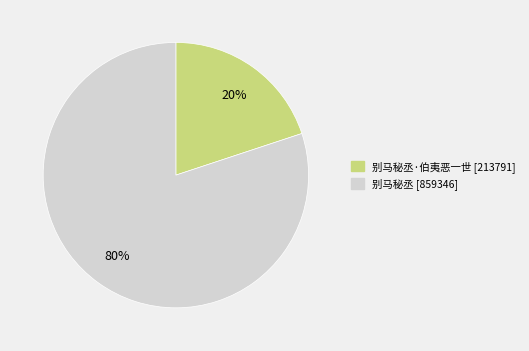

To the nearest percent, what is the difference between the largest and smallest slice percentages?

60%